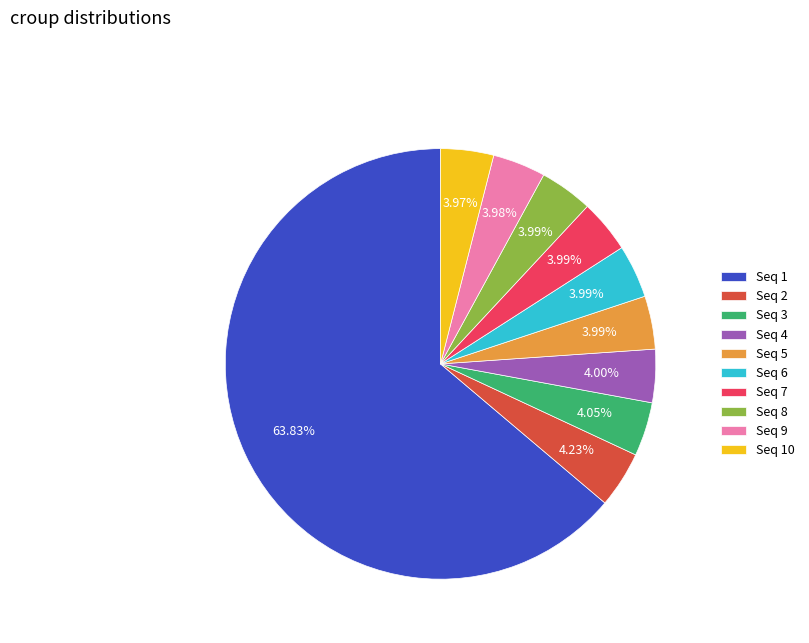

Is there any slice that represents more than half of the pie?

Yes